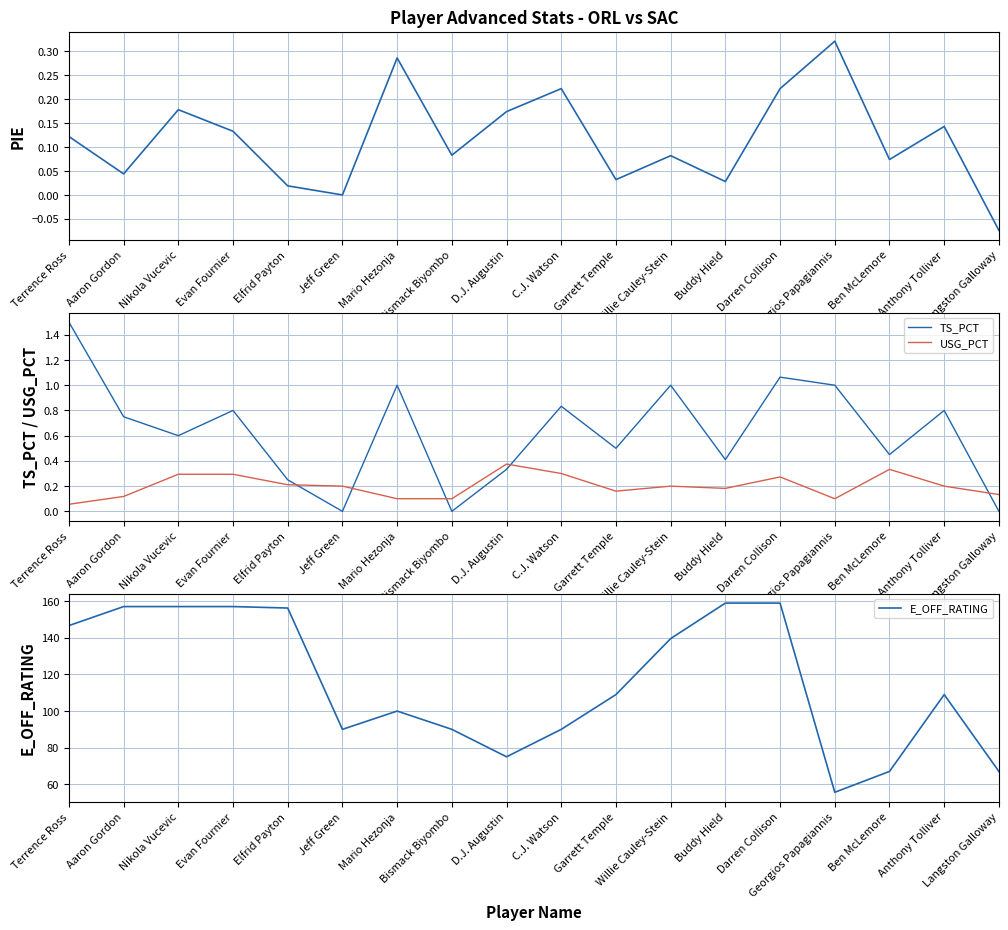

True or false: TS_PCT has a value of 1.0 at Mario Hezonja.

True